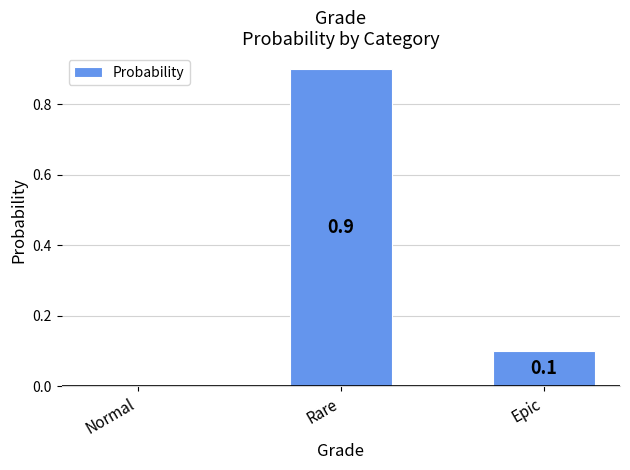

Reading left to right, extract all data points from this chart.

Normal=0.0	Rare=0.9	Epic=0.1